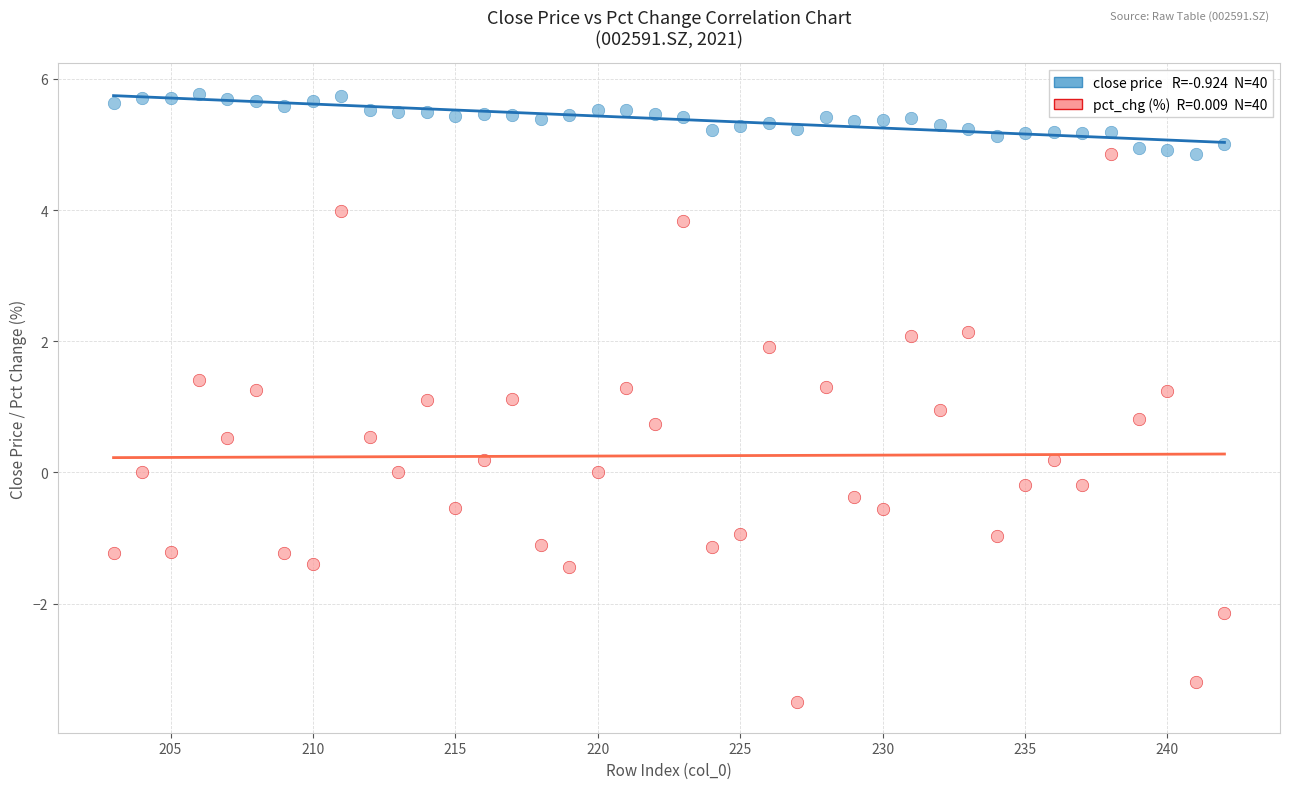

Across all data points, what is the range of Y values (max minus min)?

9.3